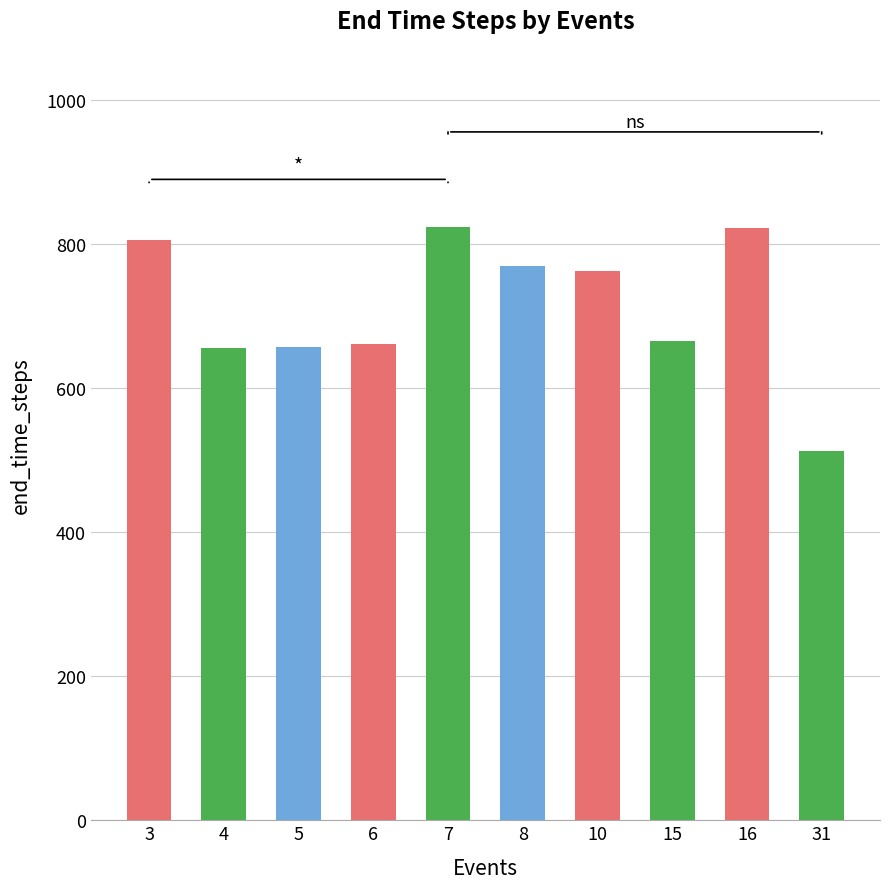

What is the value of the 3rd bar from the left?

657.8